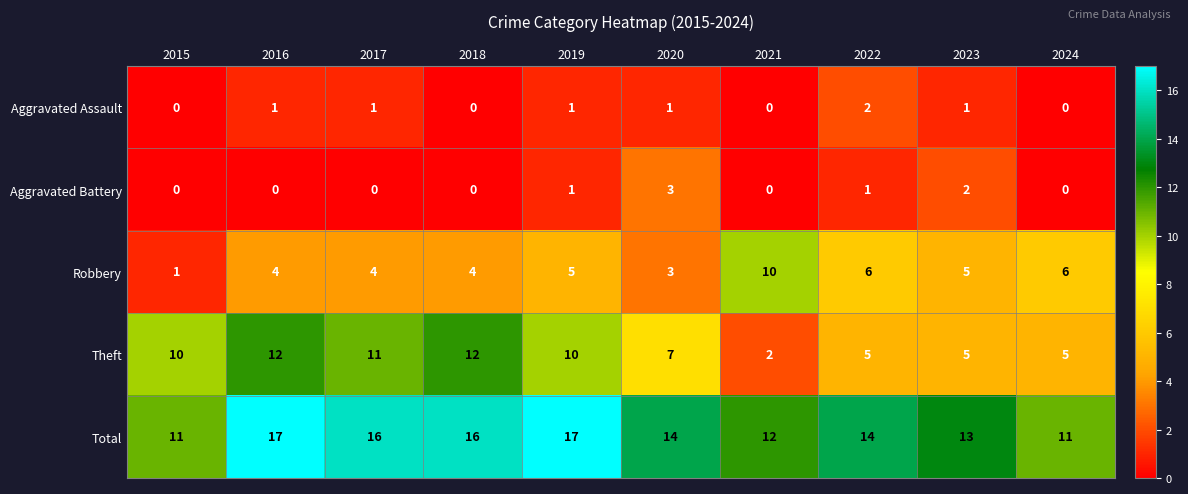

Which series has the largest range (max minus min)?

Theft